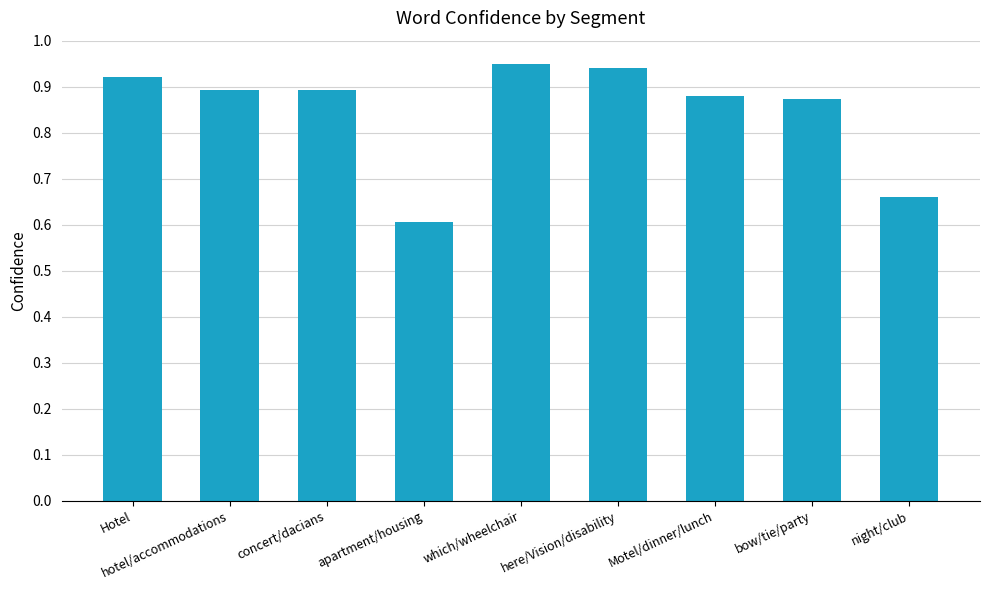

Which label corresponds to the smallest value in the chart?

apartment/housing